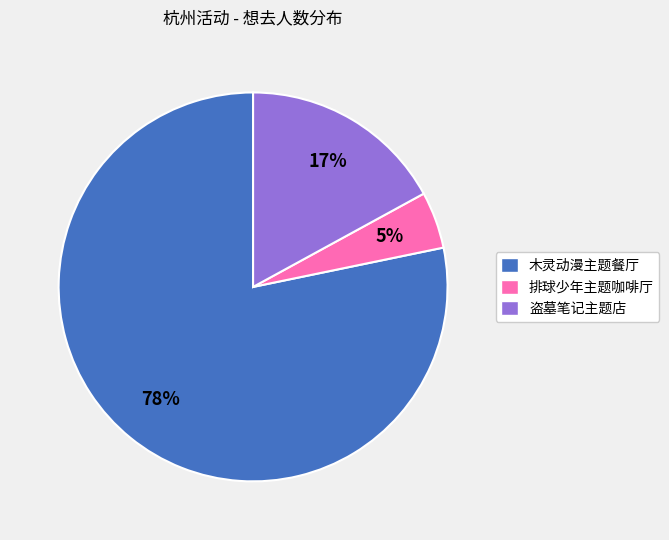

What percentage is the 排球少年主题咖啡厅 slice, to the nearest percent?

5%